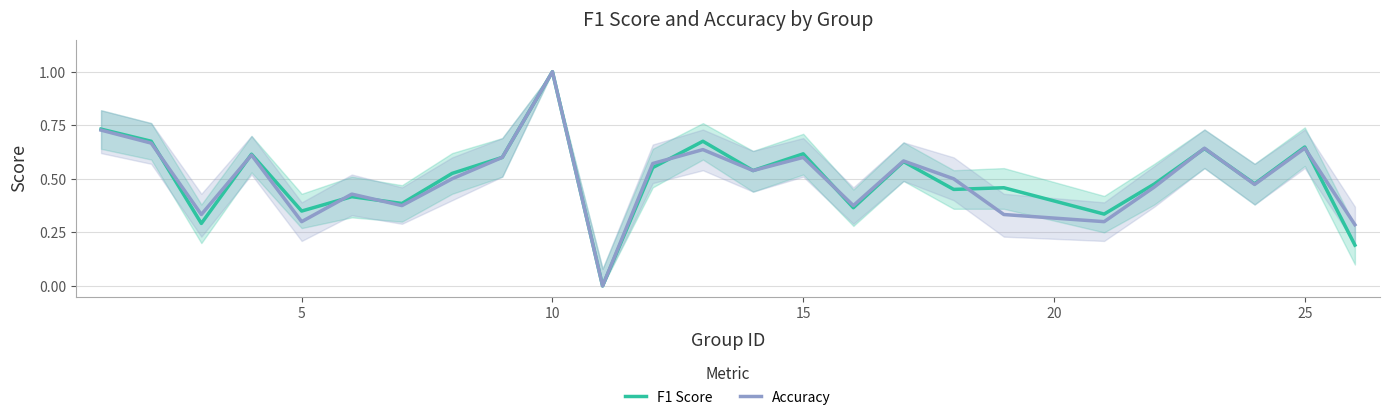

In Accuracy, how many points are lower than both neighbors (excluding endpoints)?

8